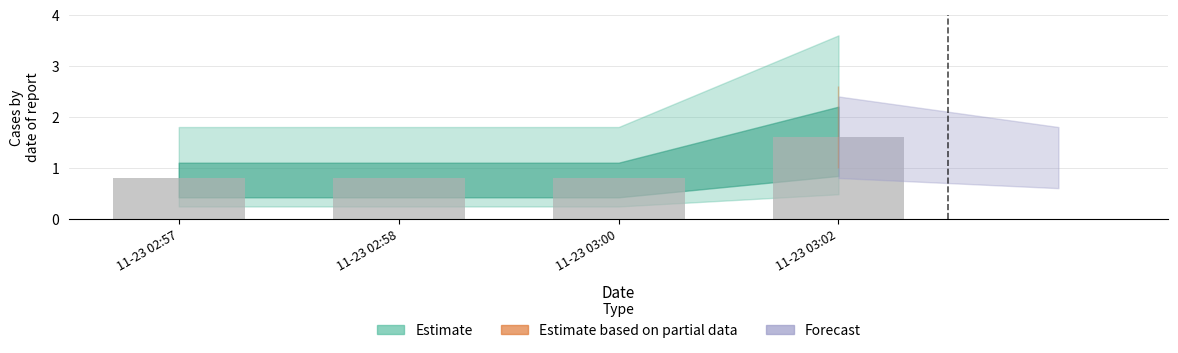

Is it true that the value at 11-23 02:58 is 1.4?

False